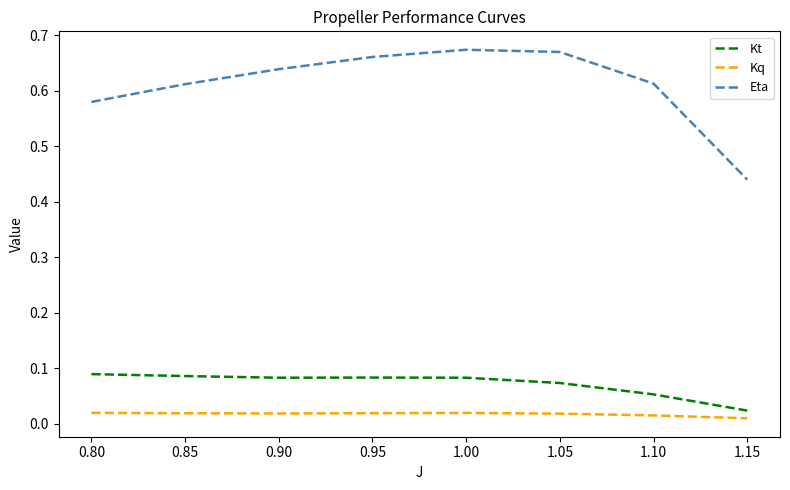

At how many categories does at least one series exceed 0?

8